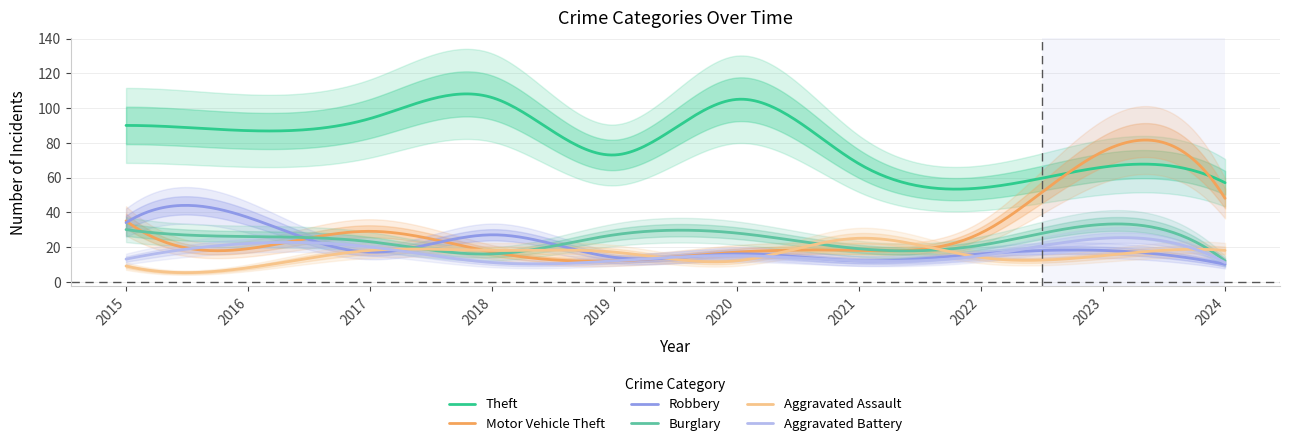

What is the difference between the Aggravated Battery values at 2017 and 2018?

9